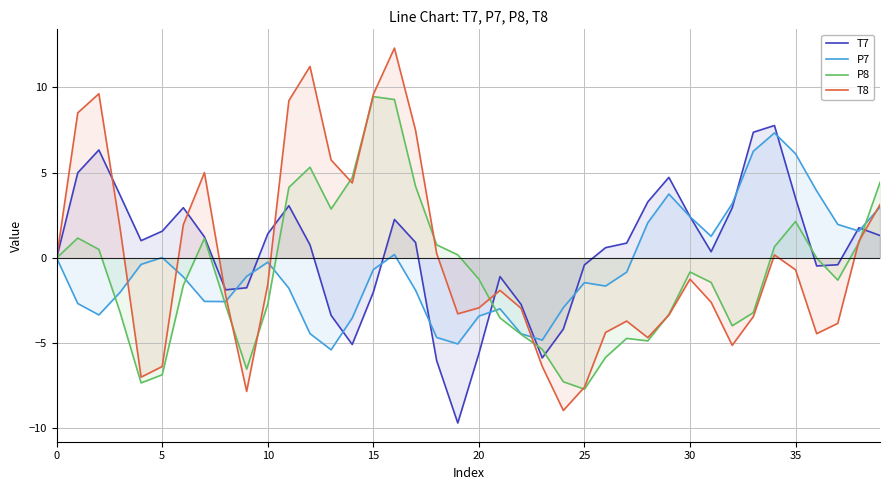

The P8 series shows -4.5 at 22. True or false?

True